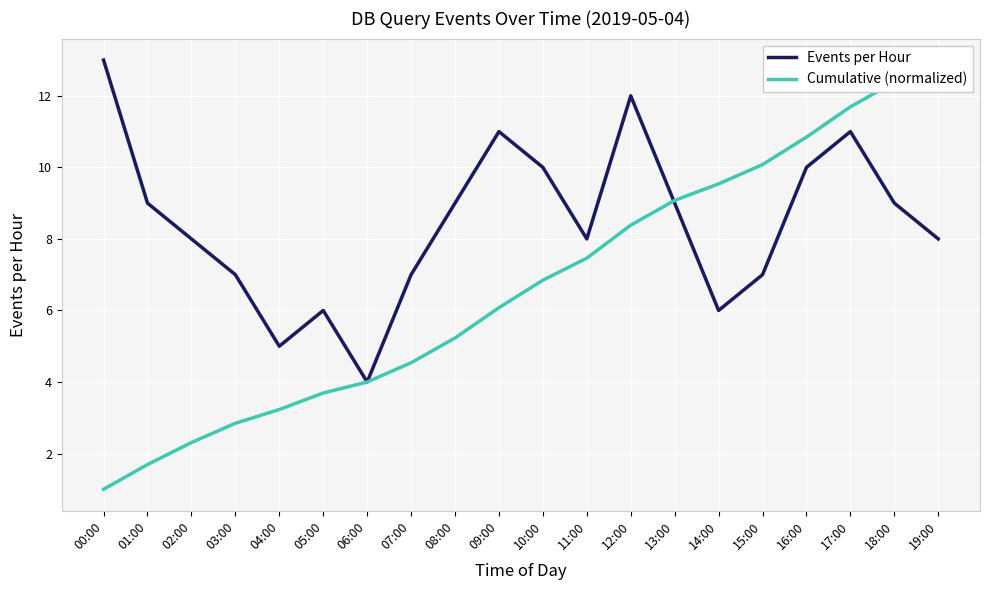

What position from the right is 09:00?

11